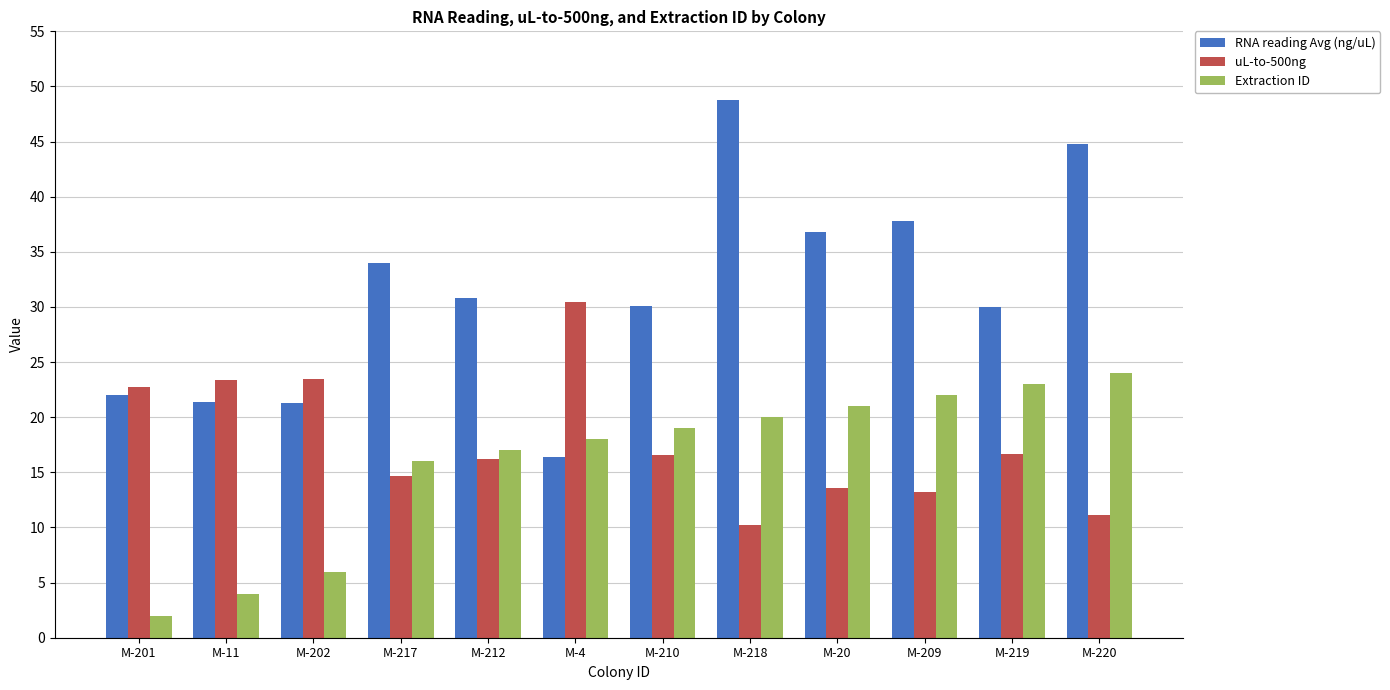

The RNA reading Avg (ng/uL) series shows 6.7 at M-219. True or false?

False